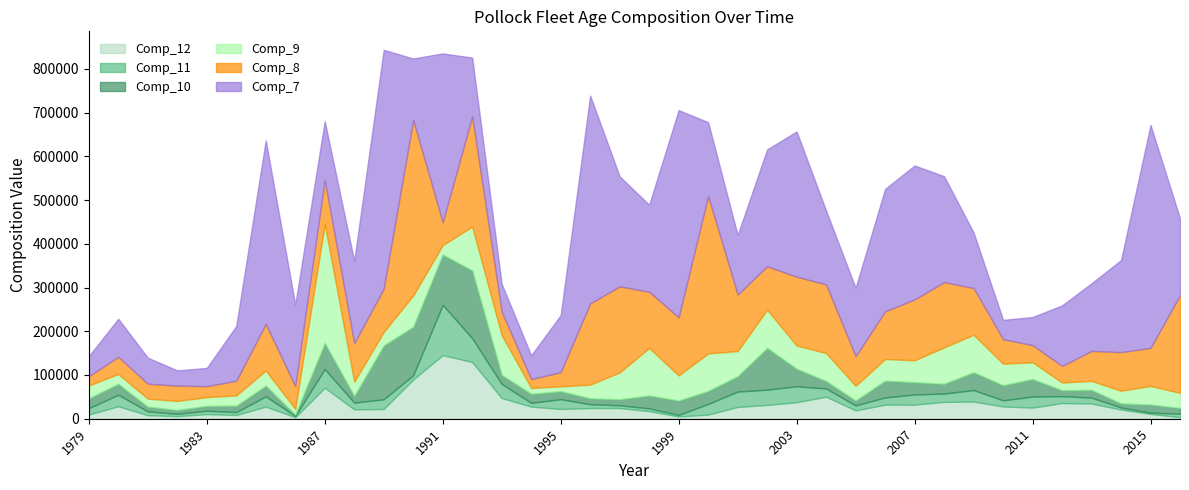

What is the difference between the second highest and second lowest values in the Comp_8 series?

338461